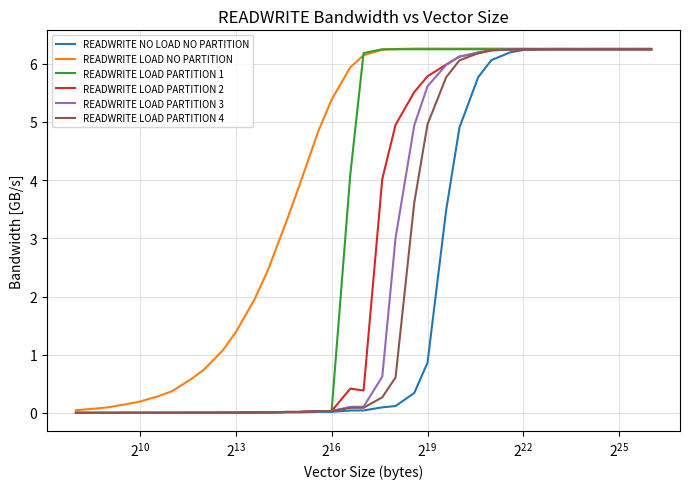

How many distinct data groups are displayed?

6